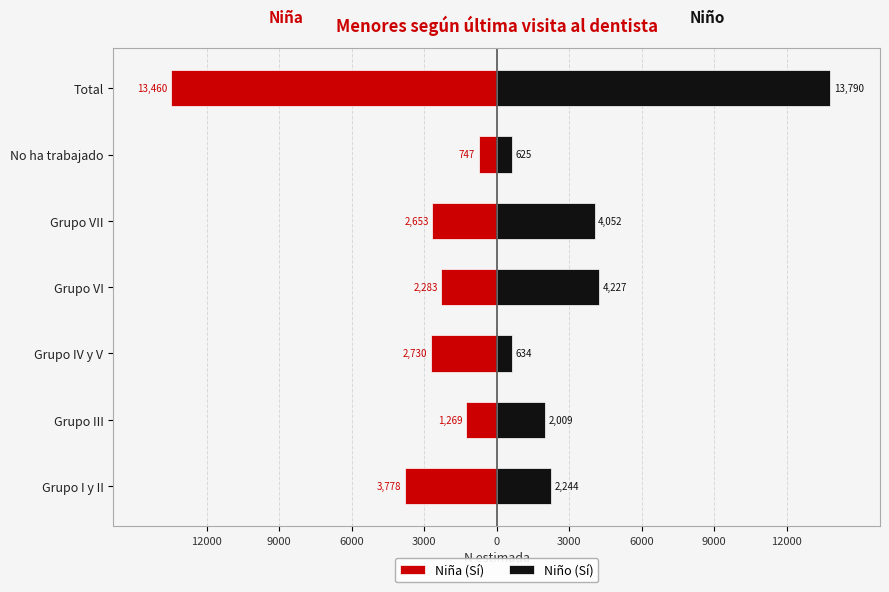

Rank the series at Grupo III from lowest to highest value.

Niña (Sí), Niño (Sí)